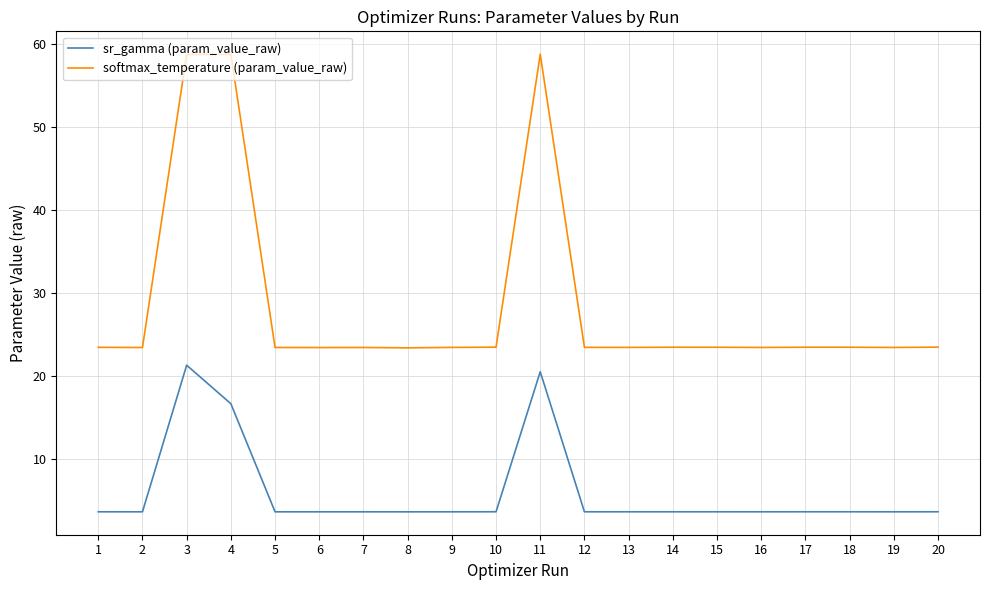

Which series has the largest total across all categories?

softmax_temperature (param_value_raw)